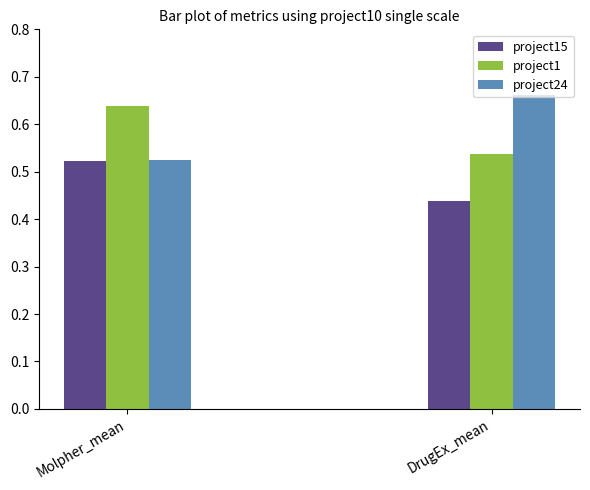

At which label is project24 closest to 0?

Molpher_mean